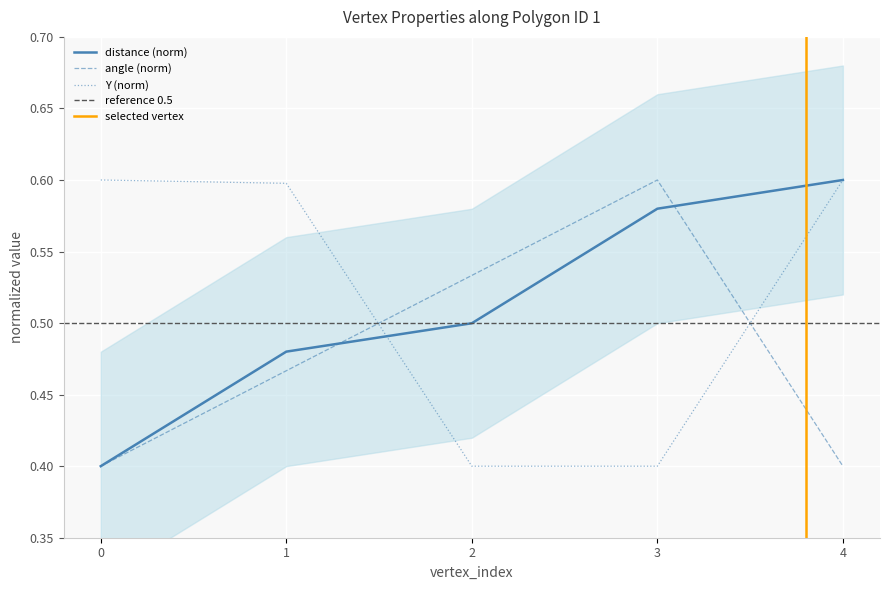

The value of Y (norm) at 2 is 0.2. True or false?

False